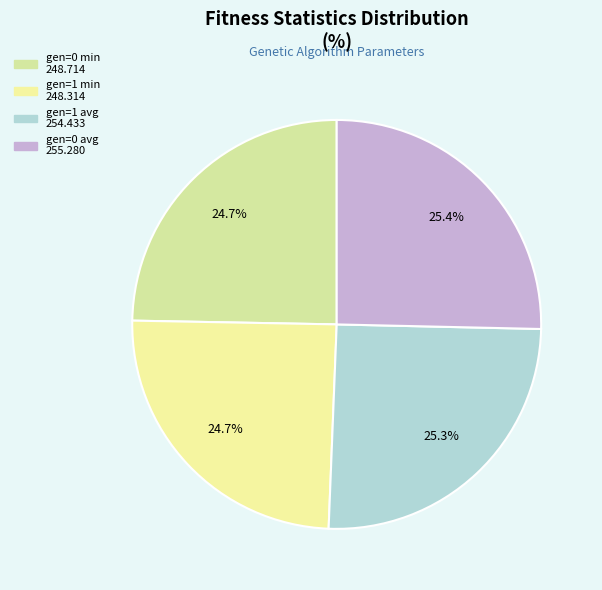

Is it true that gen=0 avg is 25% of the pie?

True